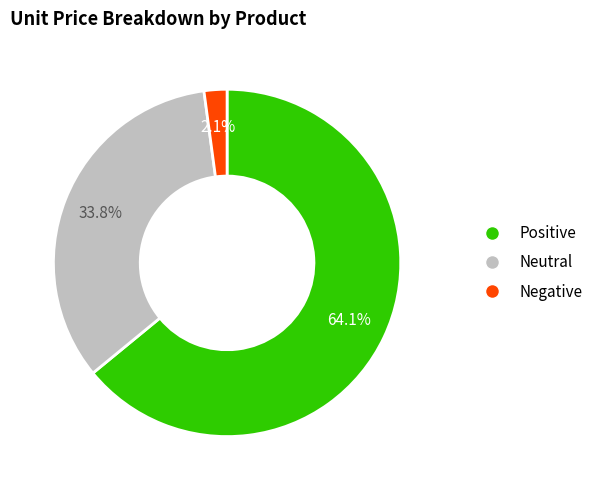

Does any single category account for the majority?

Yes